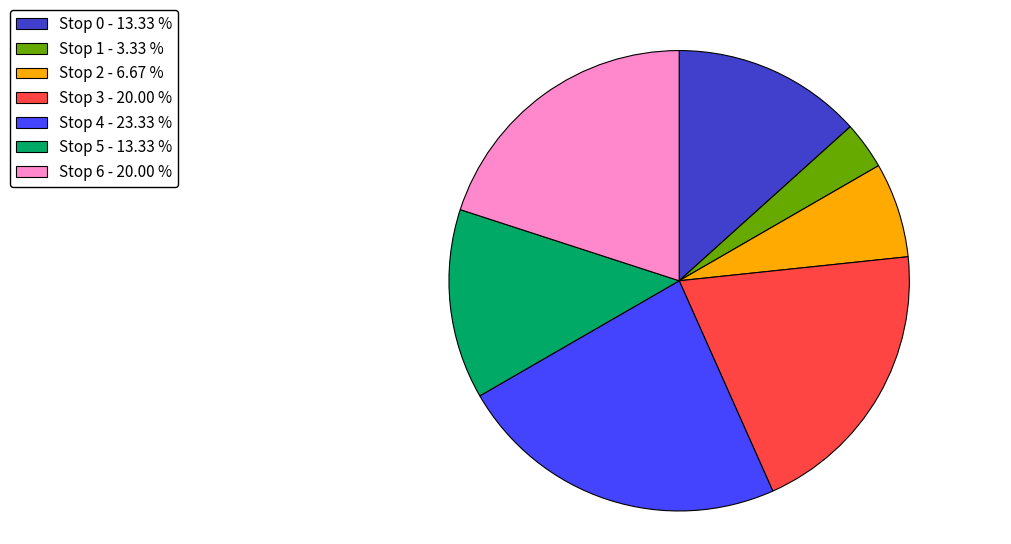

Approximately how many times larger is the value at Stop 5 - 13.33 % compared to Stop 1 - 3.33 %?

4.0